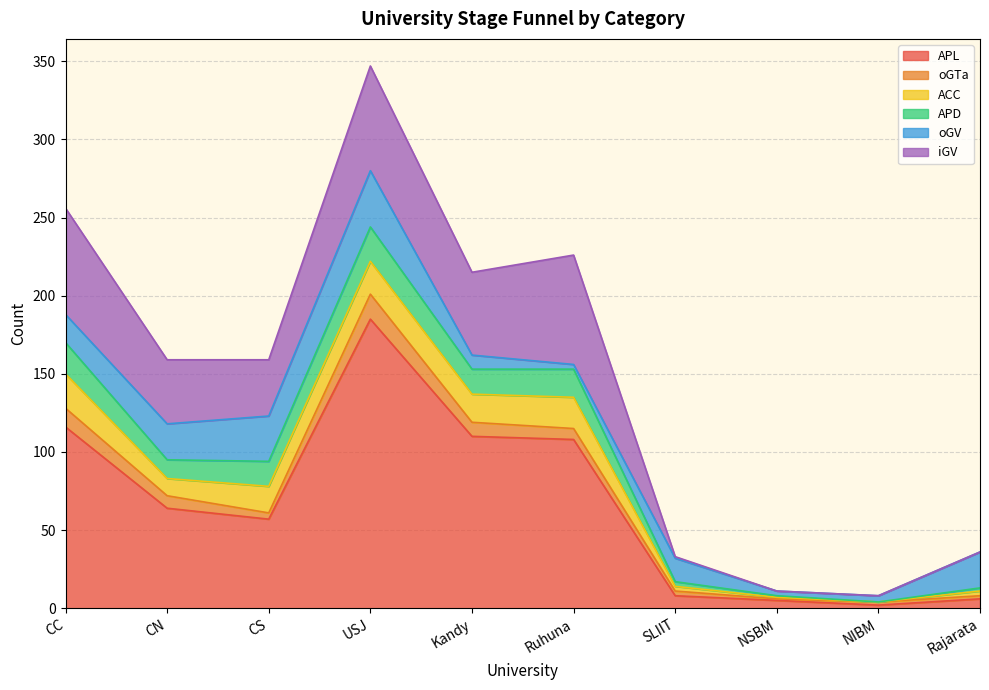

Reading right to left, extract all data points from this chart.

APL: Rajarata=6	NIBM=2	NSBM=5	SLIIT=8	Ruhuna=108	Kandy=110	USJ=185	CS=57	CN=64	CC=116
oGTa: Rajarata=2	NIBM=2	NSBM=1	SLIIT=3	Ruhuna=7	Kandy=9	USJ=16	CS=4	CN=8	CC=12
ACC: Rajarata=3	NIBM=0	NSBM=1	SLIIT=3	Ruhuna=20	Kandy=18	USJ=21	CS=17	CN=11	CC=22
APD: Rajarata=2	NIBM=0	NSBM=1	SLIIT=3	Ruhuna=18	Kandy=16	USJ=22	CS=16	CN=12	CC=20
oGV: Rajarata=23	NIBM=4	NSBM=3	SLIIT=15	Ruhuna=3	Kandy=9	USJ=36	CS=29	CN=23	CC=18
iGV: Rajarata=0	NIBM=0	NSBM=0	SLIIT=1	Ruhuna=70	Kandy=53	USJ=67	CS=36	CN=41	CC=68